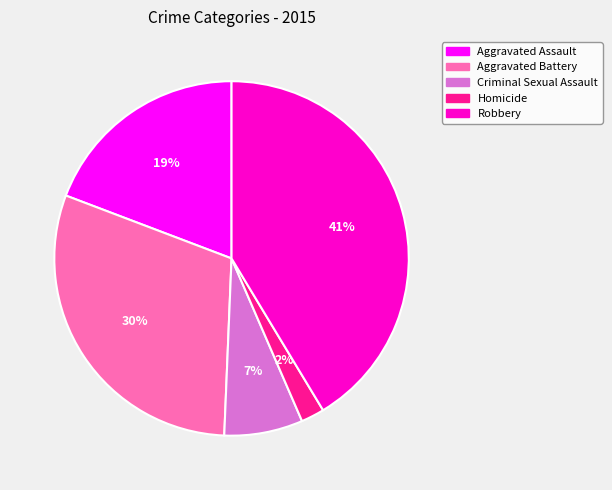

True or false: Robbery accounts for 48% of the total.

False